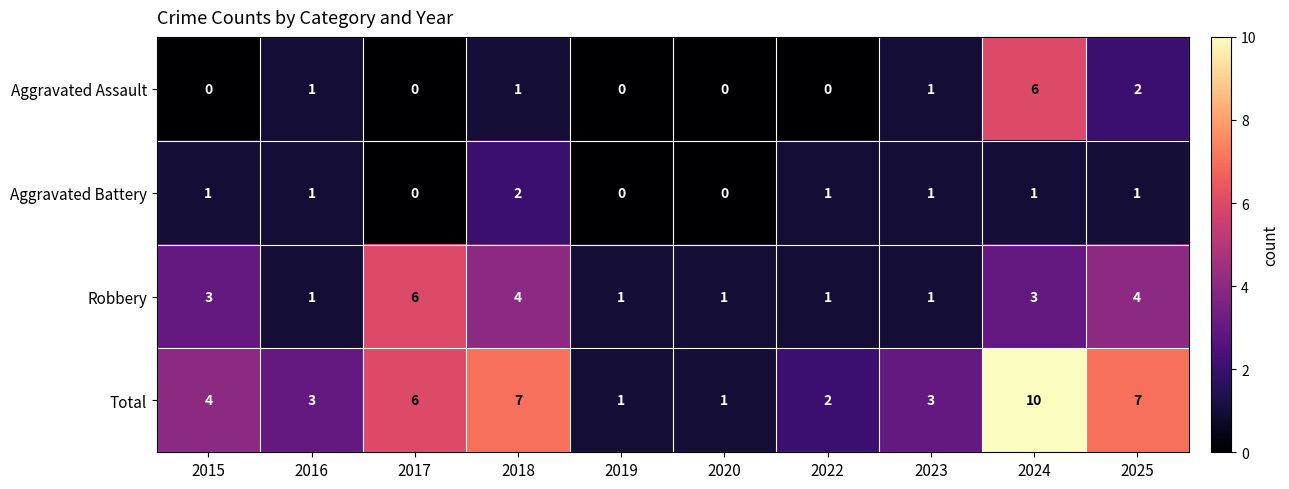

Rank the series at 2018 from highest to lowest value.

Total, Robbery, Aggravated Battery, Aggravated Assault